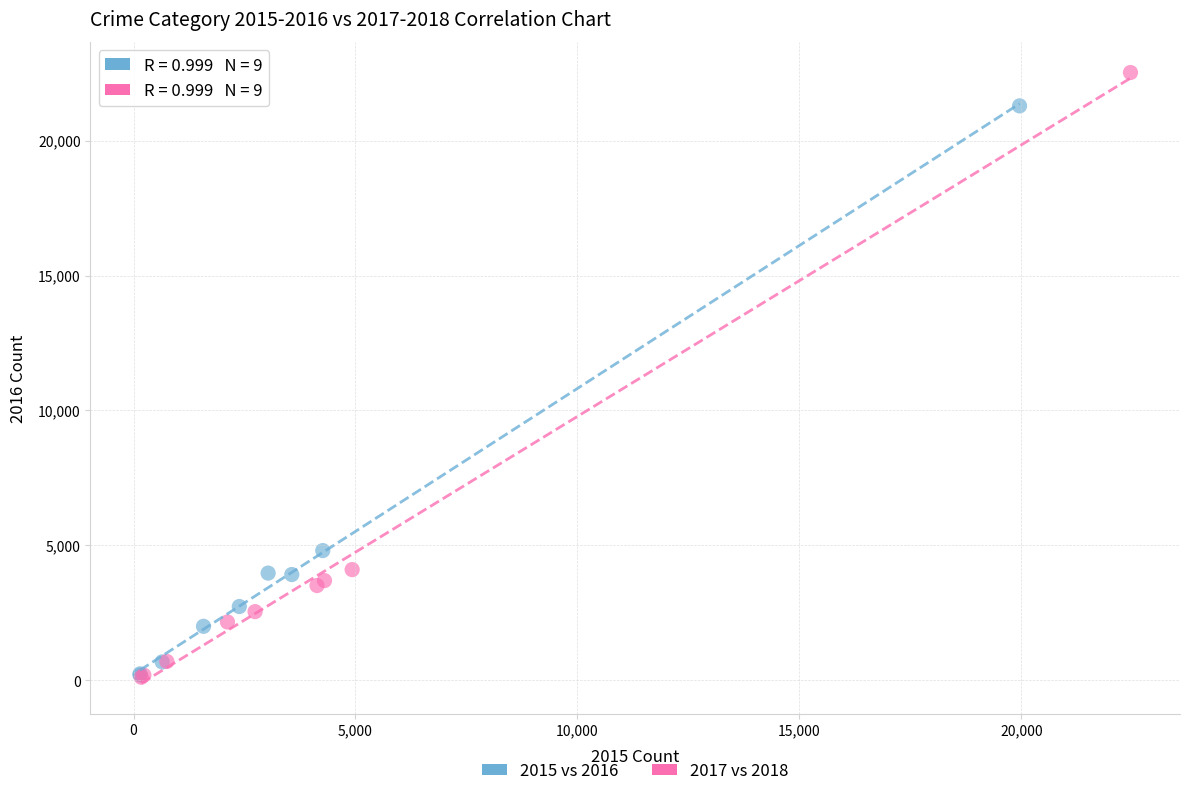

What are all the series names shown in the legend?

2015 vs 2016, 2017 vs 2018